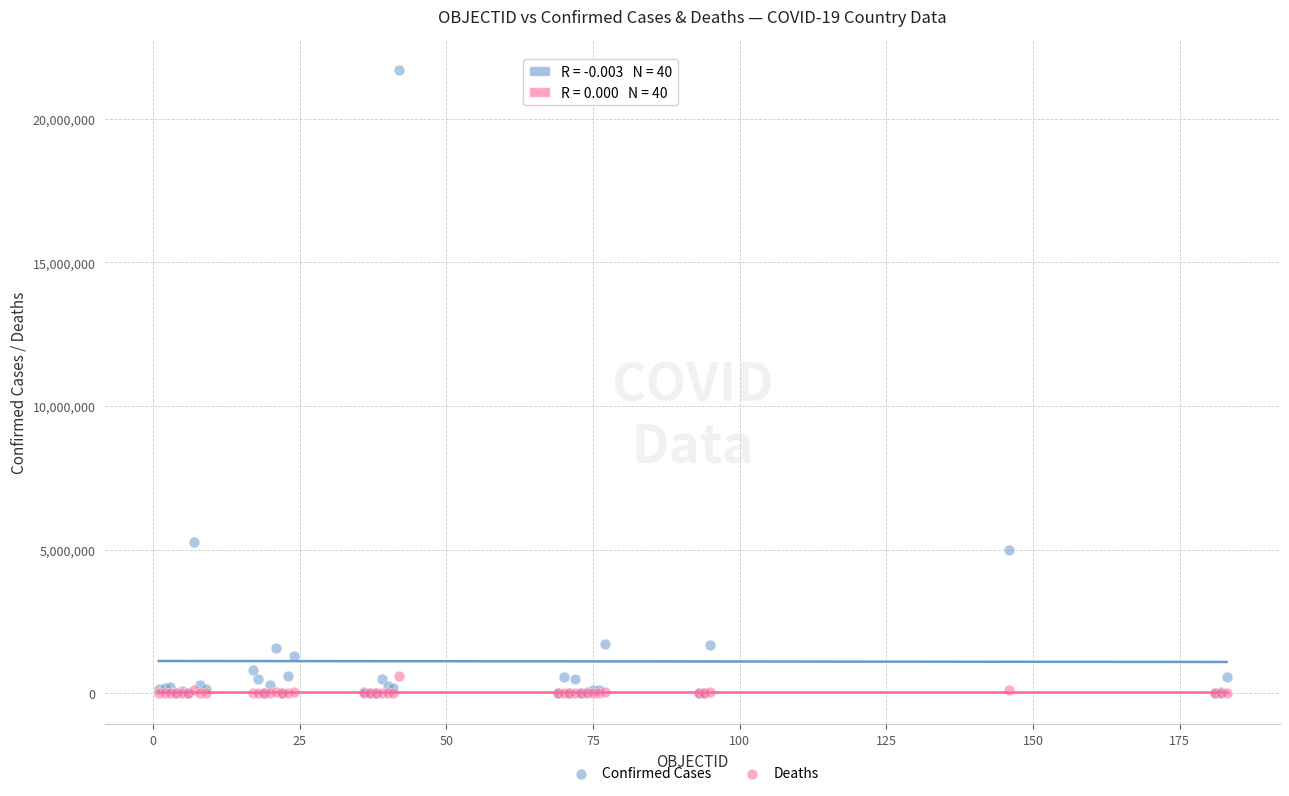

Across all series, what Y value is closest to 10848672?

5277525